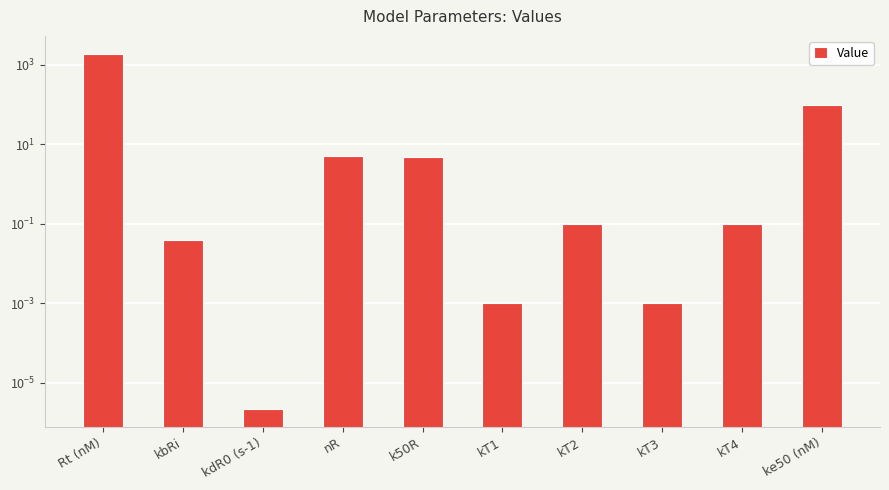

List the labels in order of value, smallest first.

kdR0 (s-1), kT1, kT3, kbRi, kT2, kT4, k50R, nR, ke50 (nM), Rt (nM)